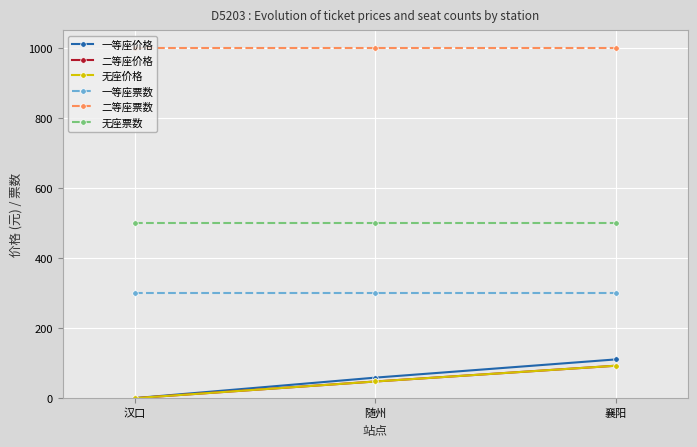

Count the number of data series in this chart.

6